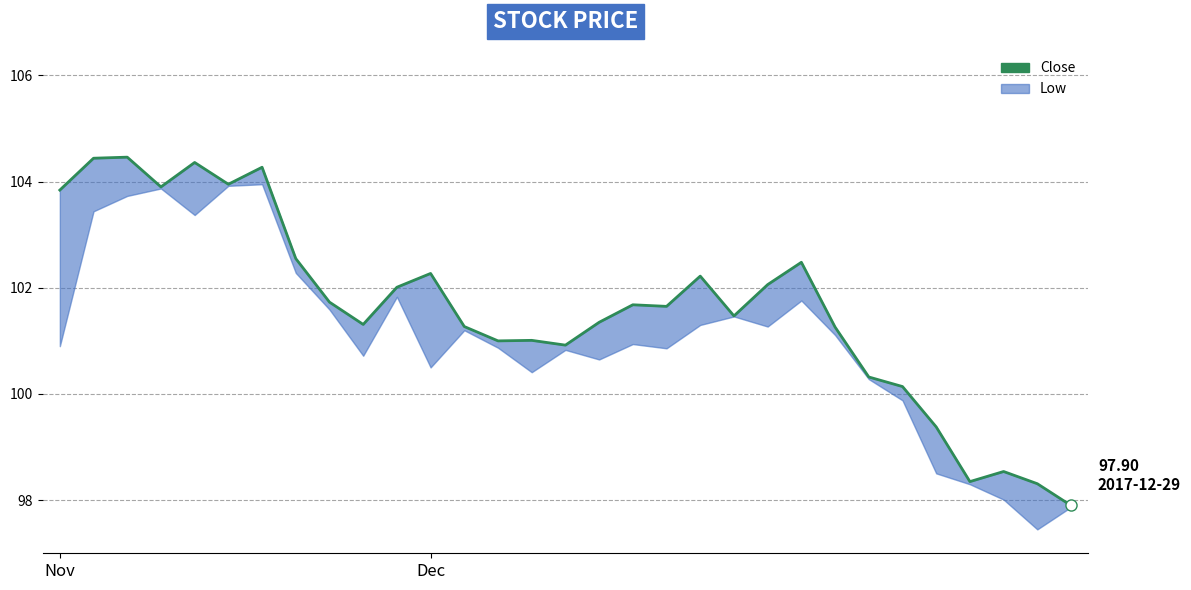

Where is the first local minimum?

3